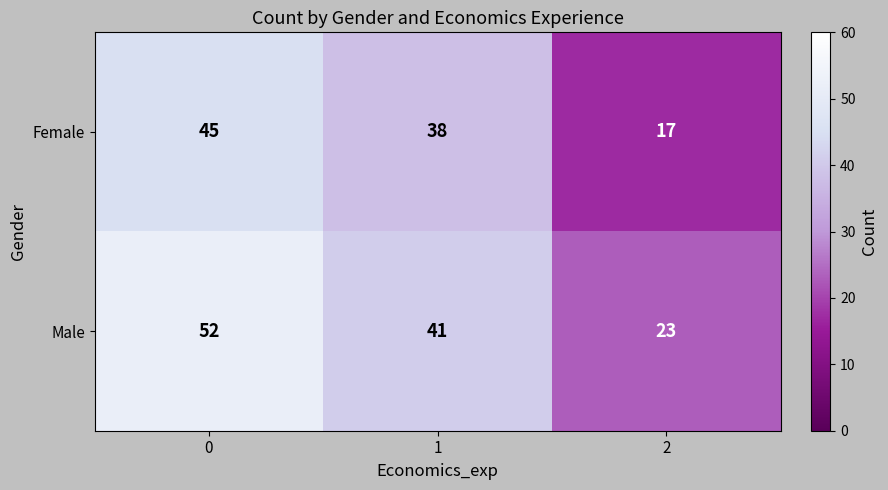

What is the minimum value for Male?

23